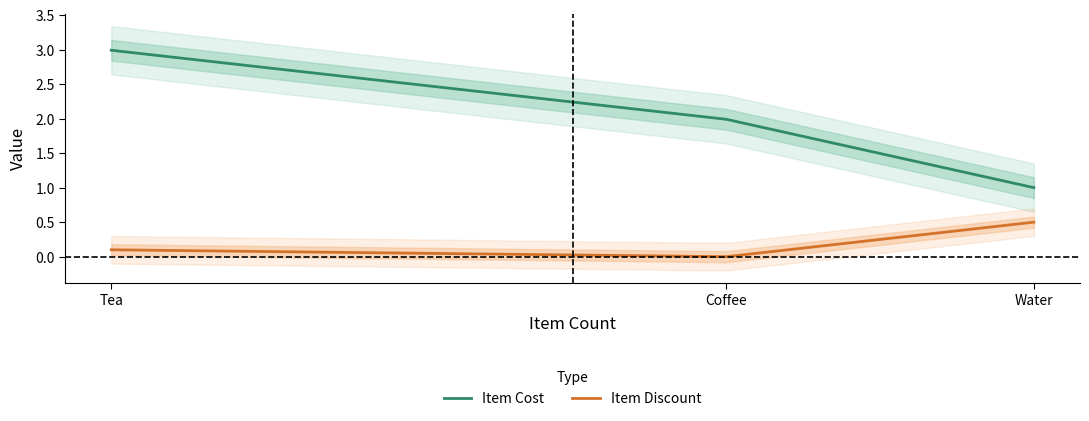

Between Tea and Water, which series saw the biggest shift?

Item Cost